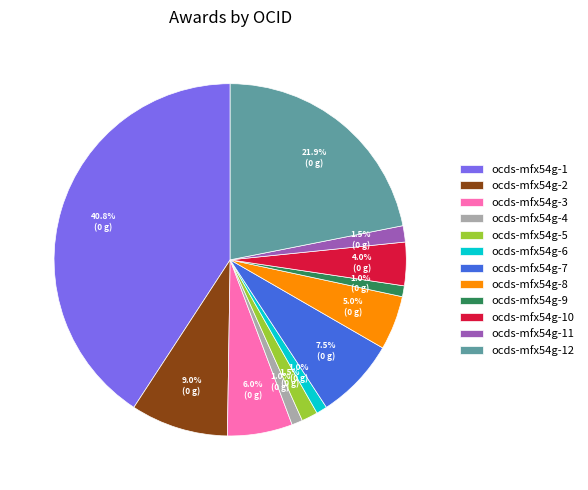

Which has a higher value, ocds-mfx54g-2 or ocds-mfx54g-7?

ocds-mfx54g-2